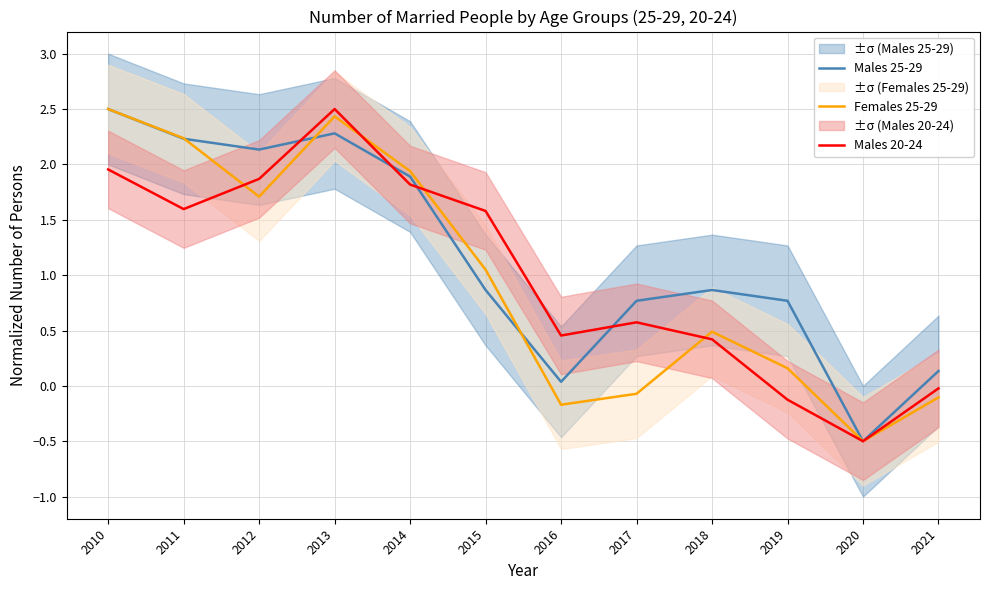

How many data points in Males 25-29 are above 0?

11